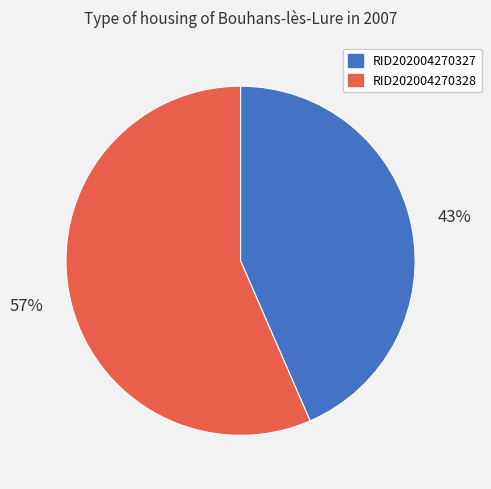

Combined, do RID202004270328 and RID202004270327 account for over 50%?

Yes